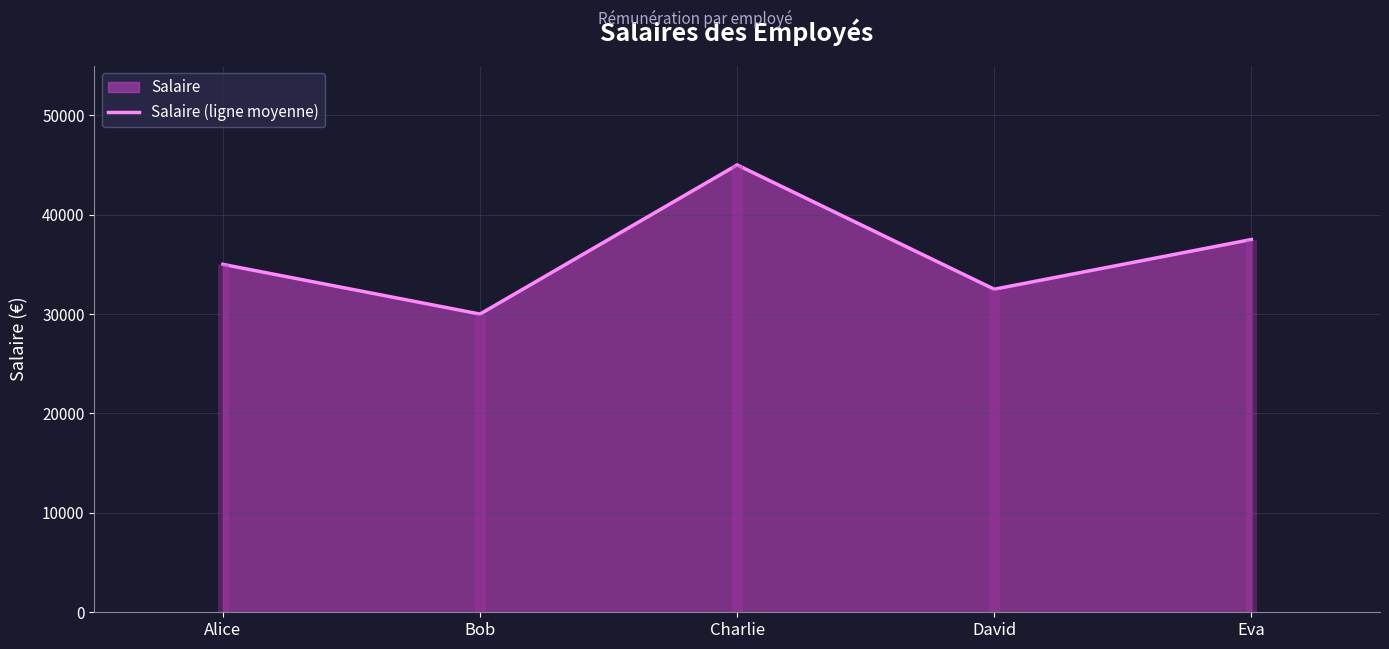

List the labels in order of value, smallest first.

Bob, David, Alice, Eva, Charlie